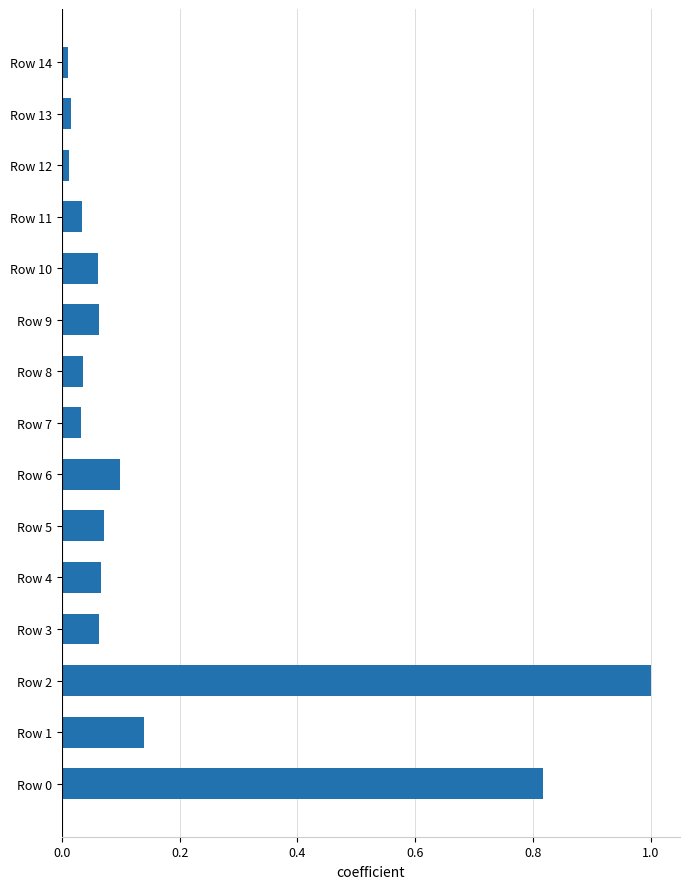

What is the difference between the maximum and second lowest values?

1.0